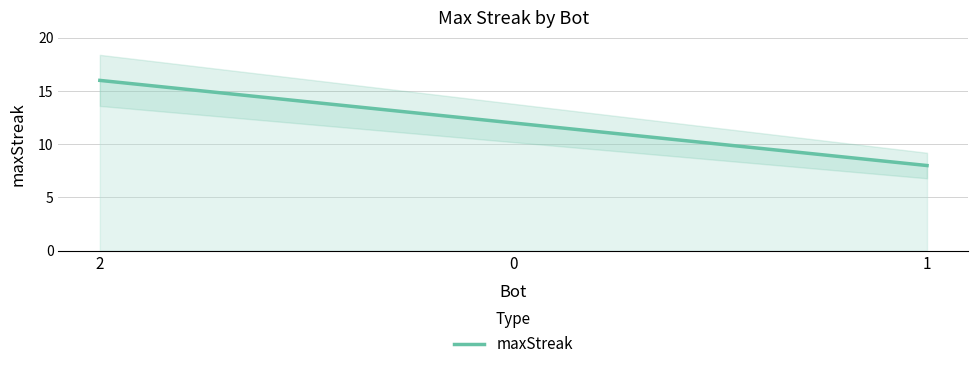

What is the greatest value displayed?

16